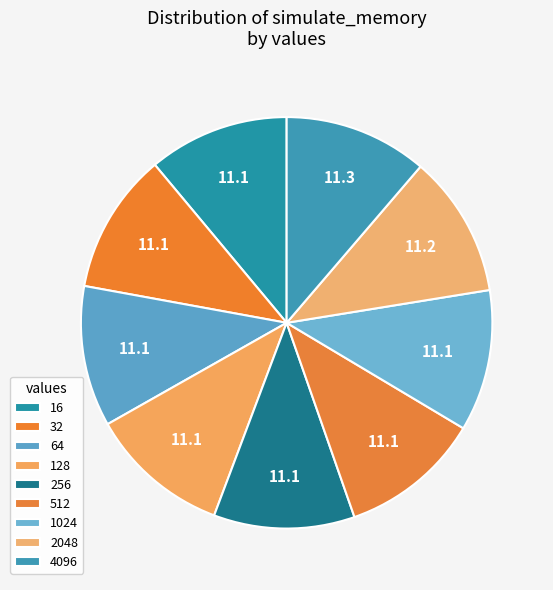

Is 64 the majority of the pie?

No